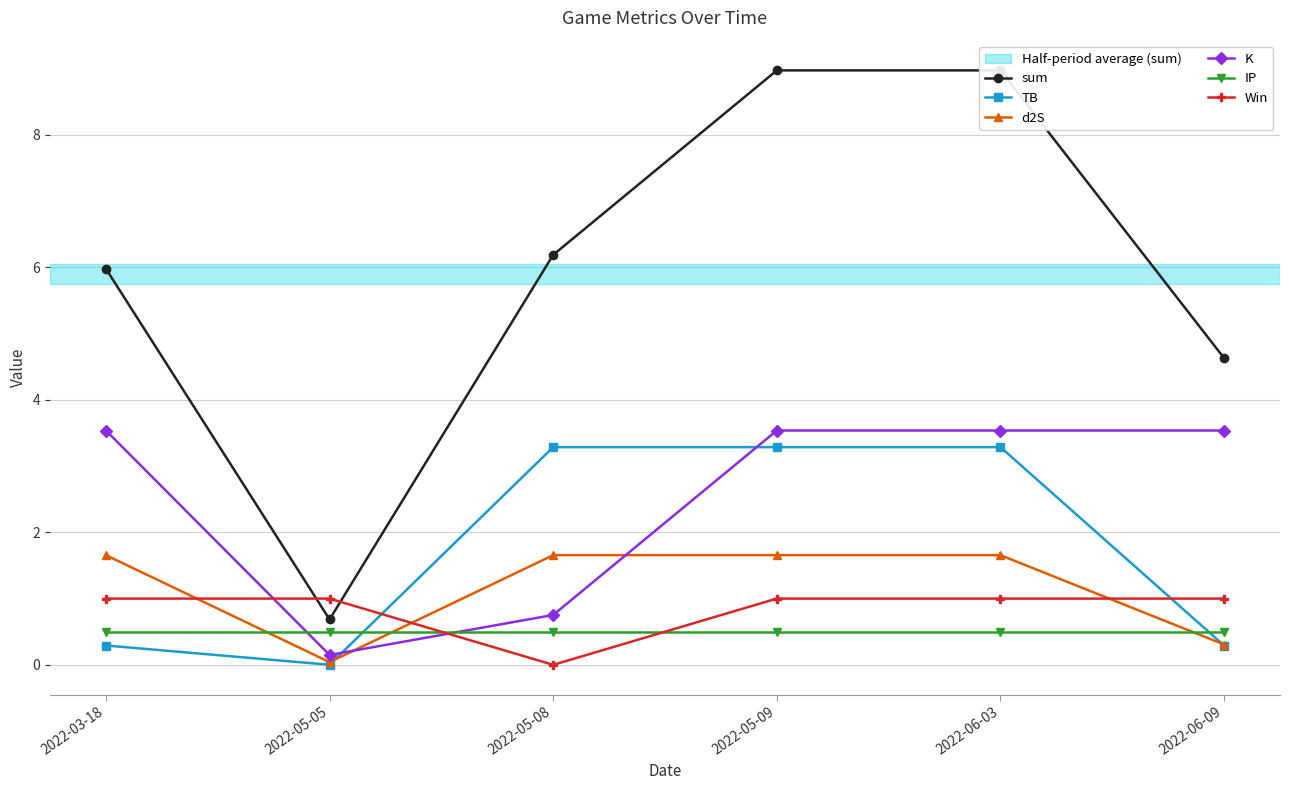

What is the spread (max minus min) of values at 2022-05-05?

1.0